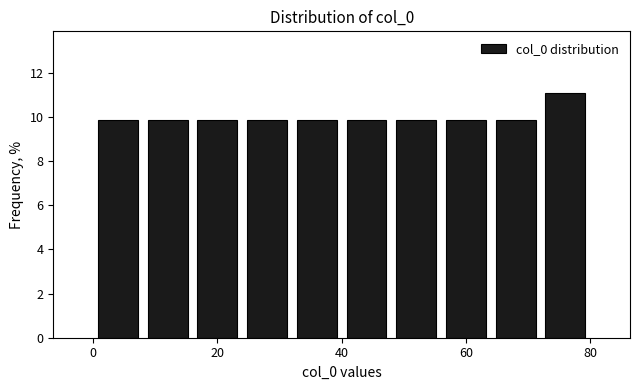

Over which range of the x-axis is the bar tallest?

72 to 80